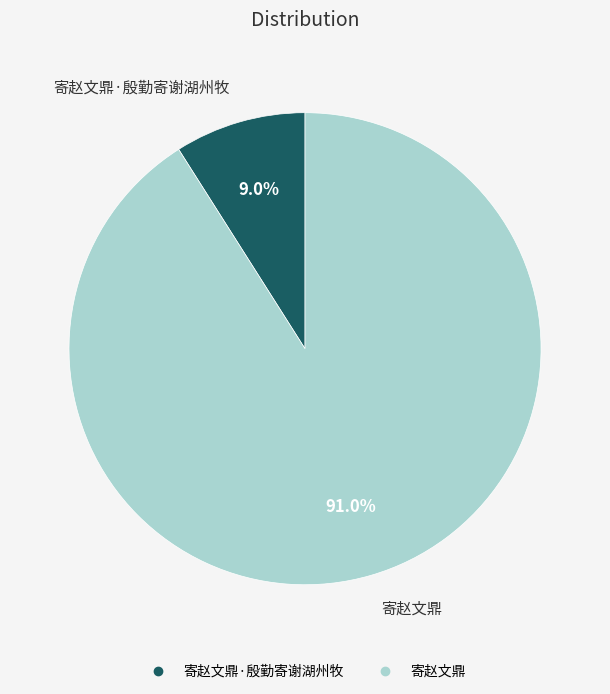

Does any single category account for the majority?

Yes